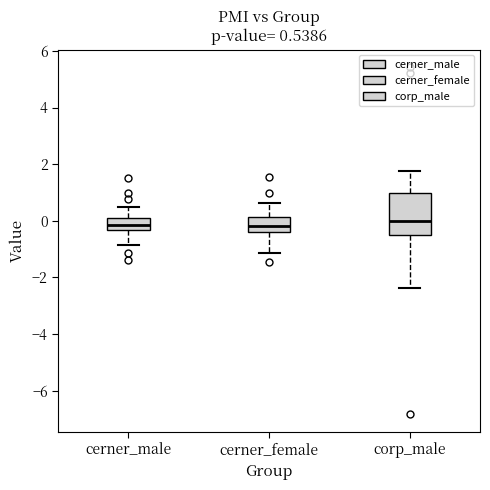

Comparing the boxes themselves (not the whiskers), which one is the tallest?

corp_male